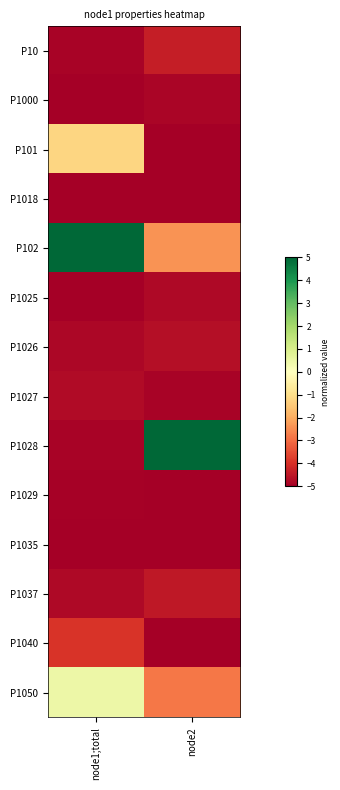

At how many categories does at least one series exceed 0?

2